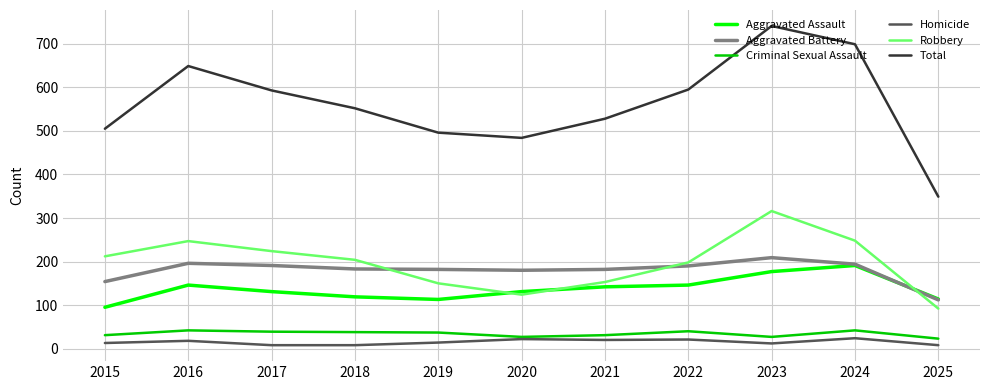

Which series has the largest range (max minus min)?

Total